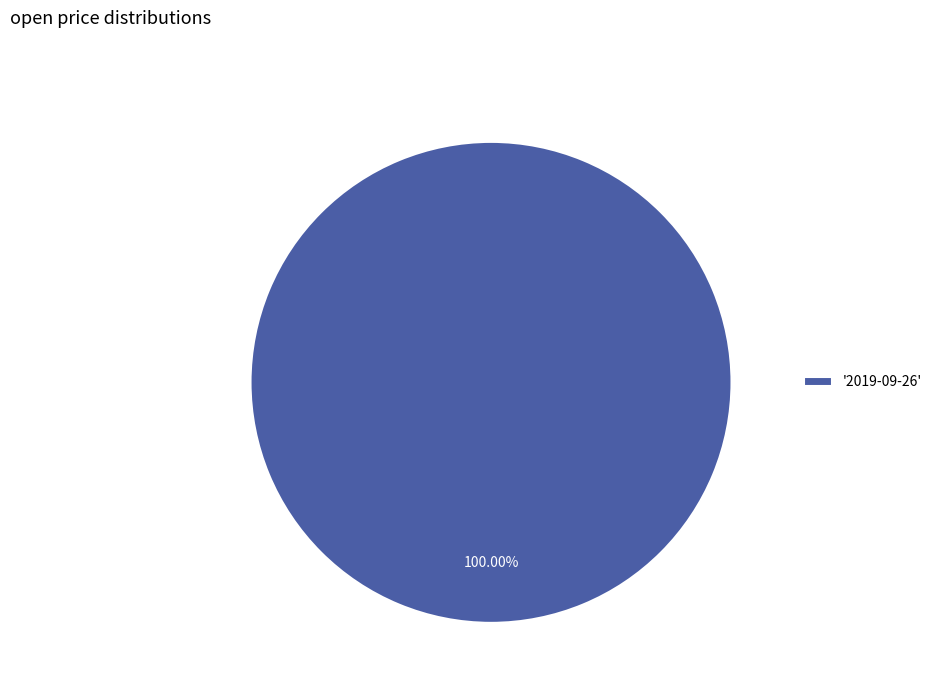

Does any single category account for the majority?

Yes